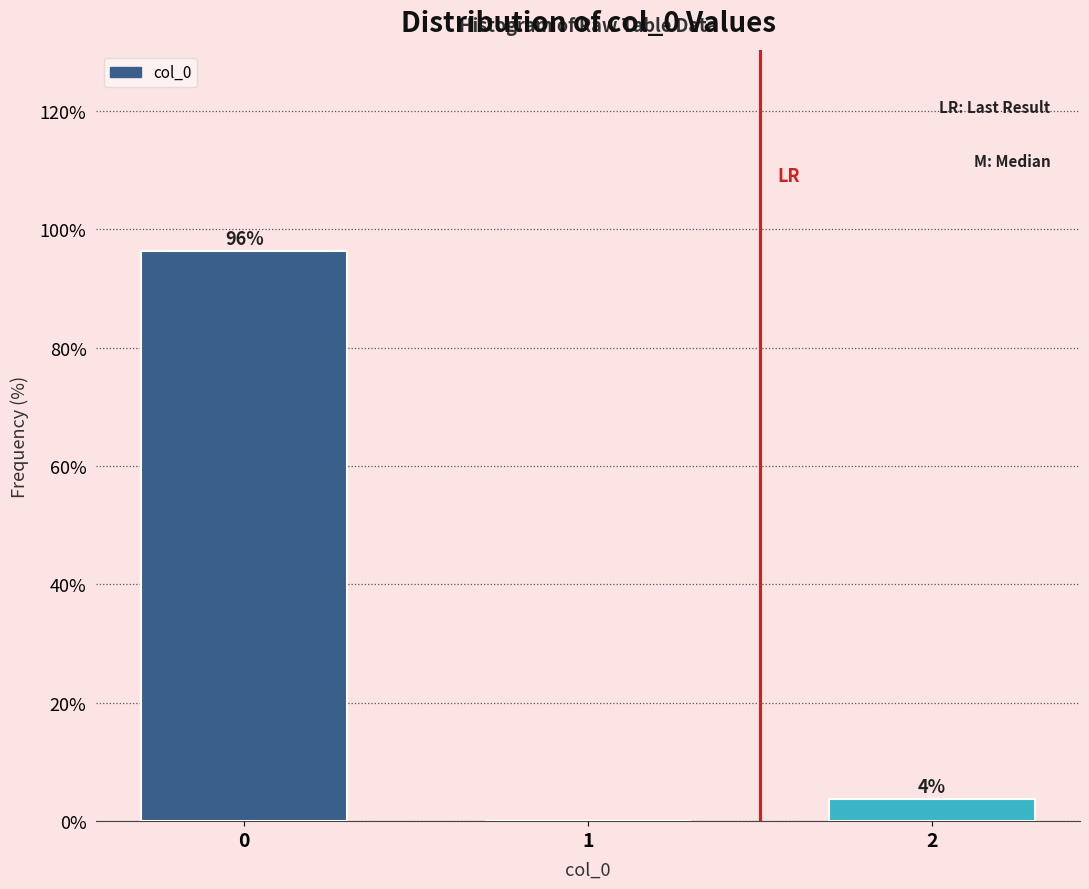

What is the greatest value displayed?

96.3